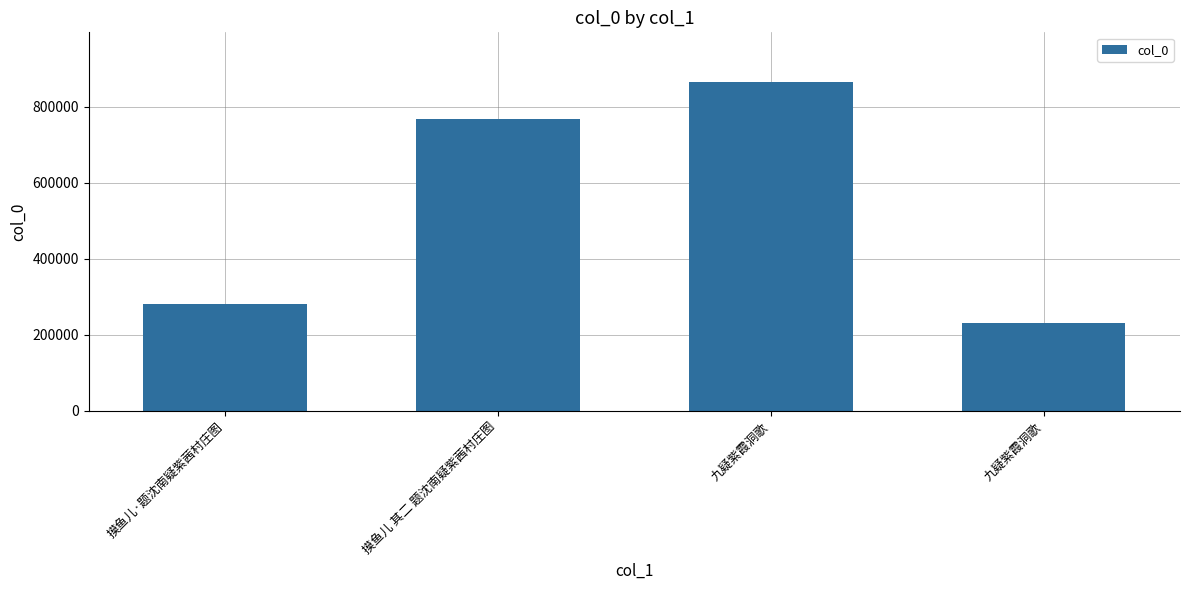

What is the label of the 3rd bar from the right?

摸鱼儿 其二 题沈南疑紫茜村庄图